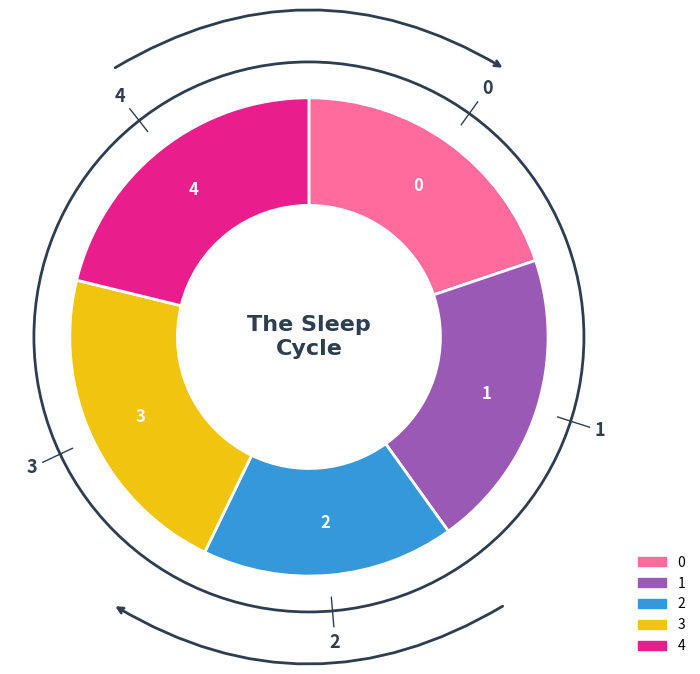

Is it true that 0 is 33% of the pie?

False